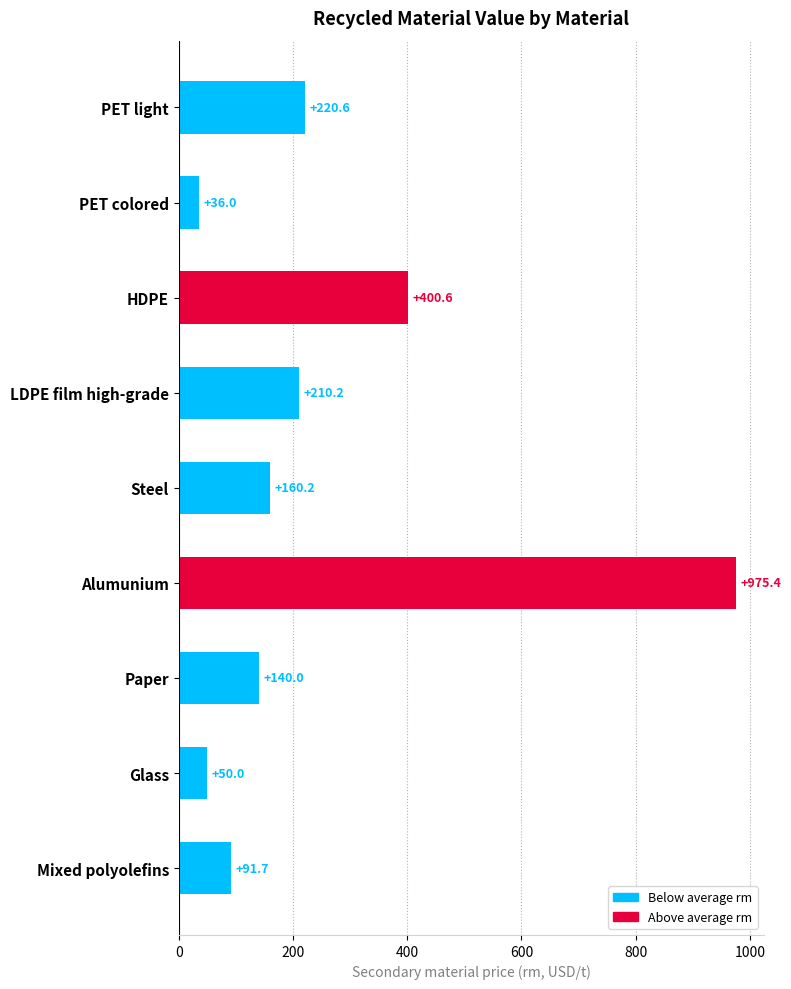

What is the change in value from PET light to Glass?

-170.6